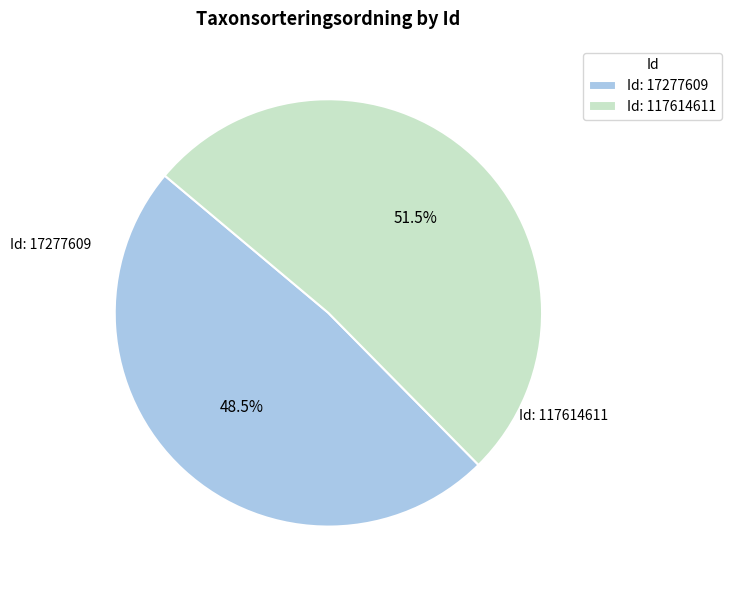

How much of the chart is everything except Id: 17277609?

51.5%